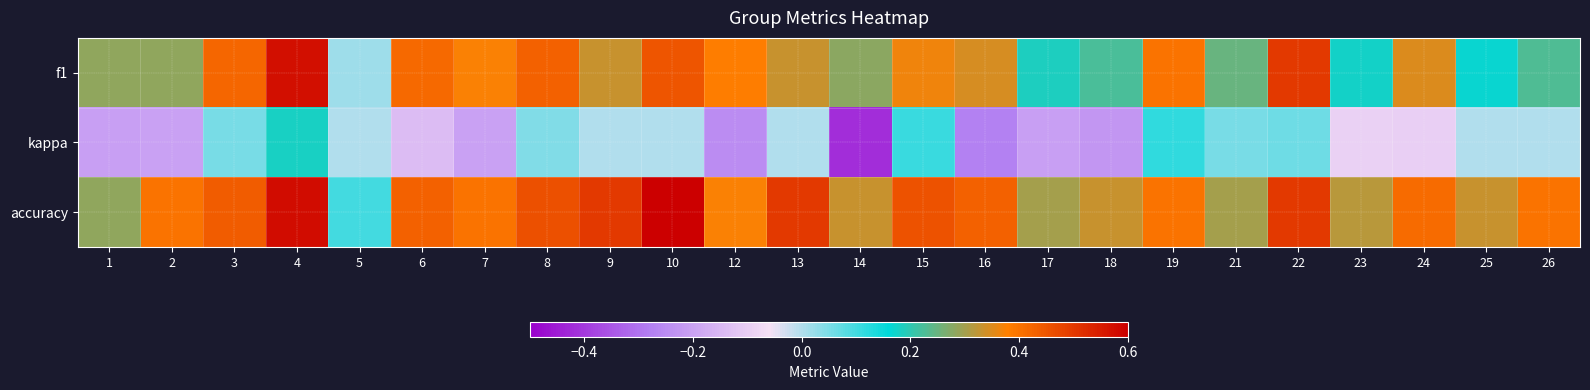

Which label corresponds to the largest value in the chart?

10